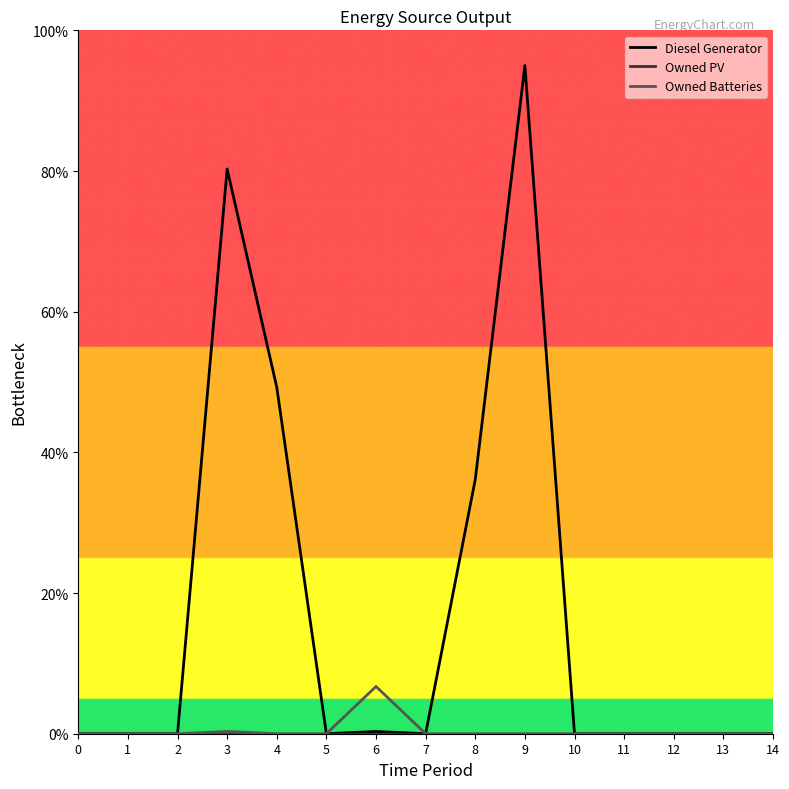

What value does the Diesel Generator series have at 8?

36.1